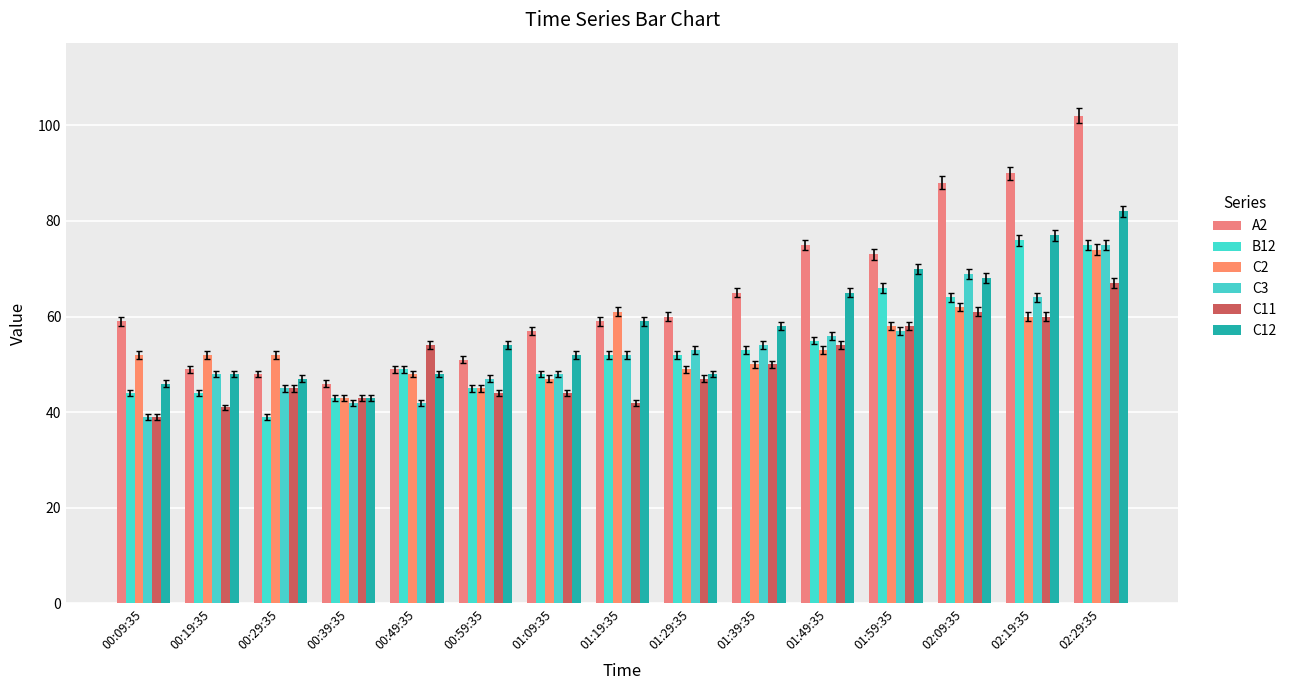

The C11 series shows 64 at 00:39:35. True or false?

False